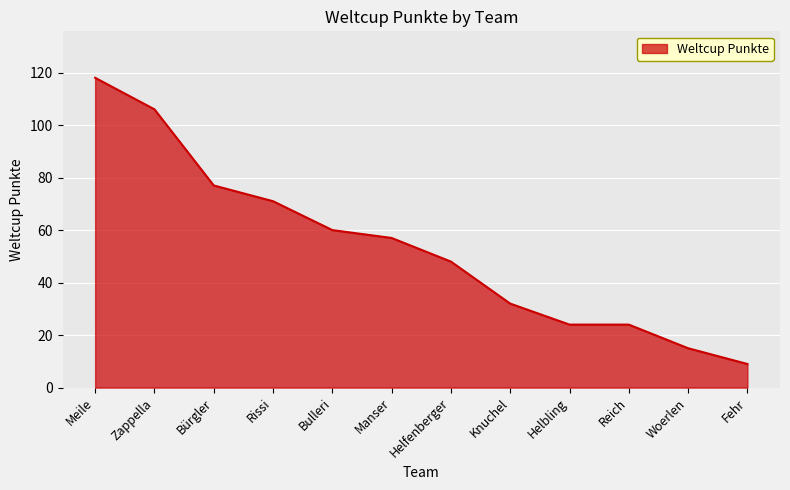

What is the difference between the values at Manser and Bulleri?

3